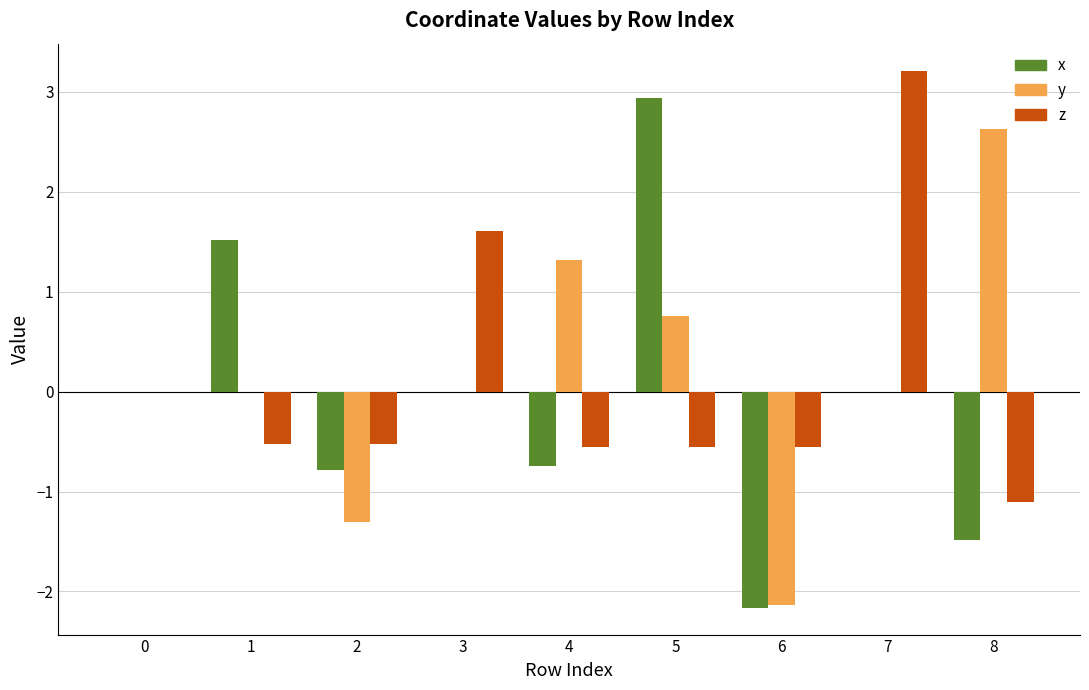

What is the maximum value for y?

2.6